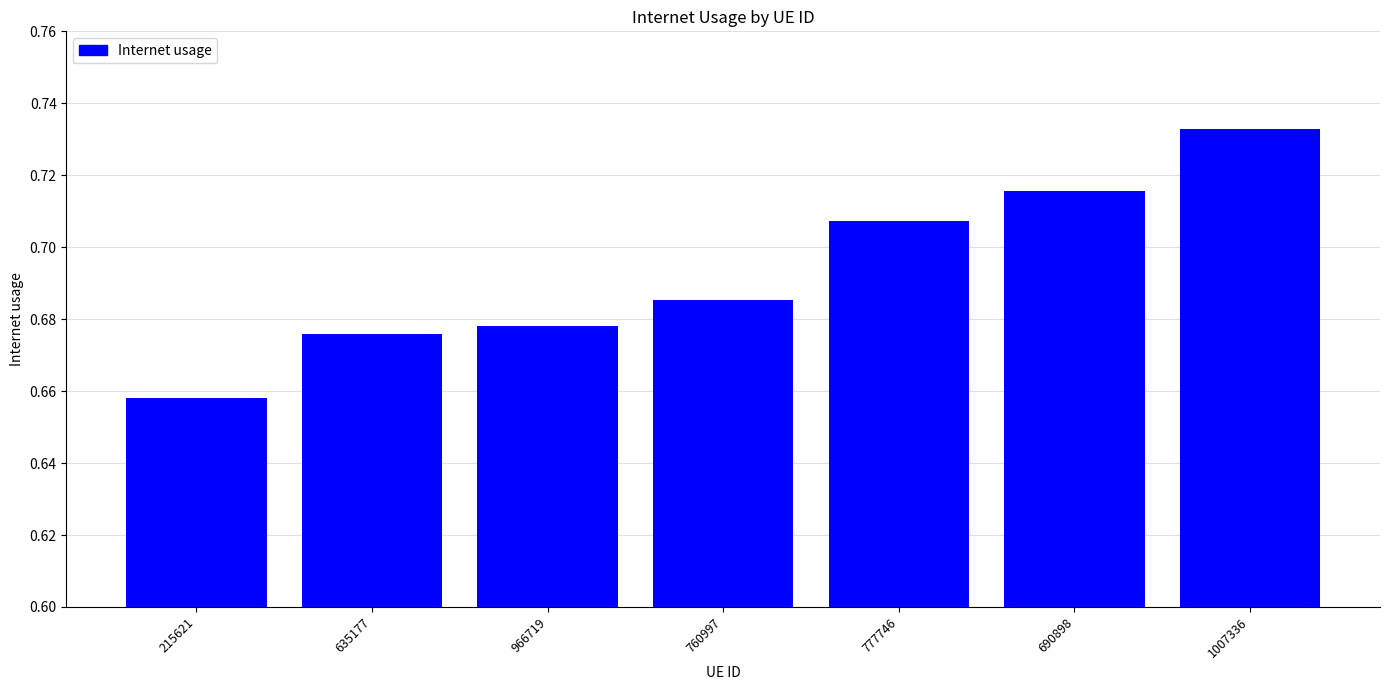

What is the label of the 4th bar from the left?

760997